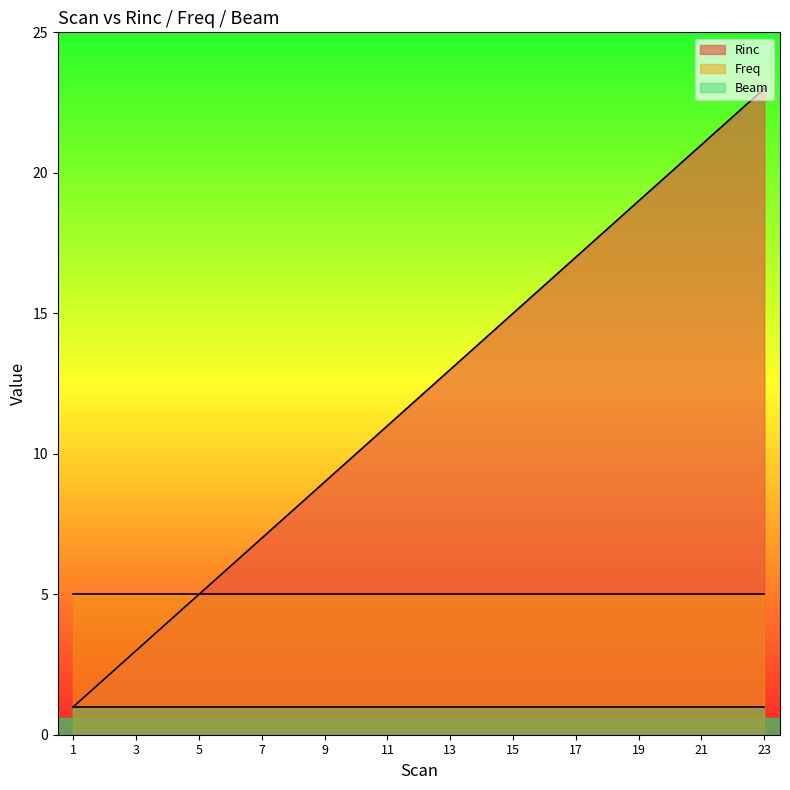

Is it true that Rinc equals 1 at 3?

False